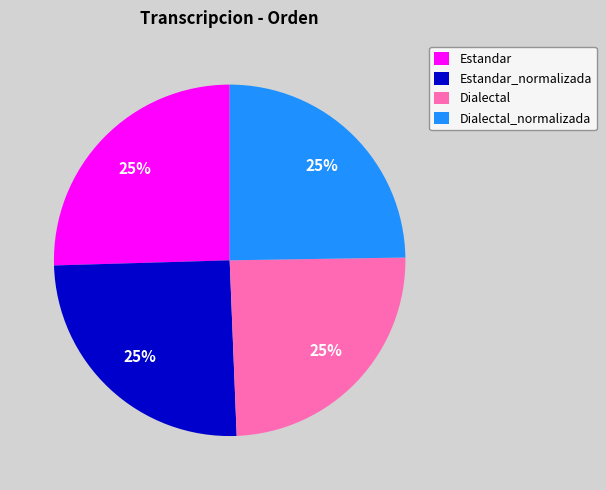

What percentage is the Estandar_normalizada slice, to the nearest percent?

25%